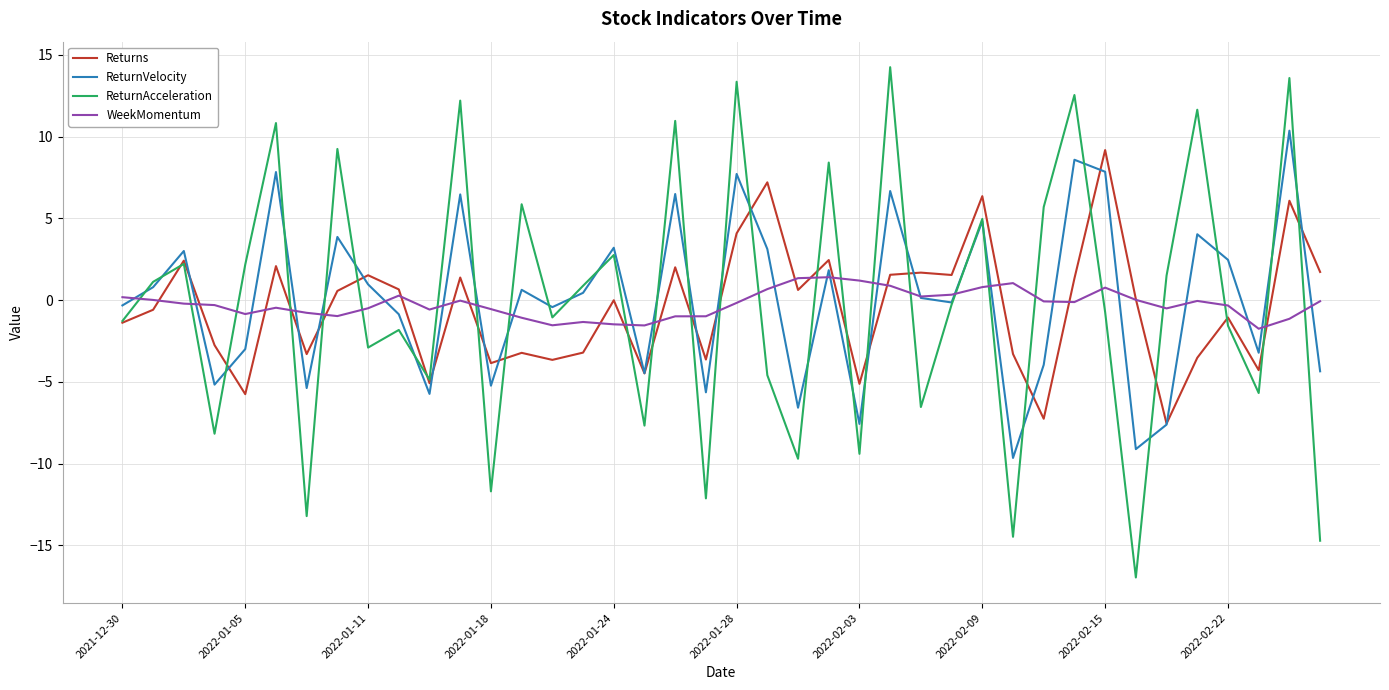

What is the highest value of the Returns series?

9.2